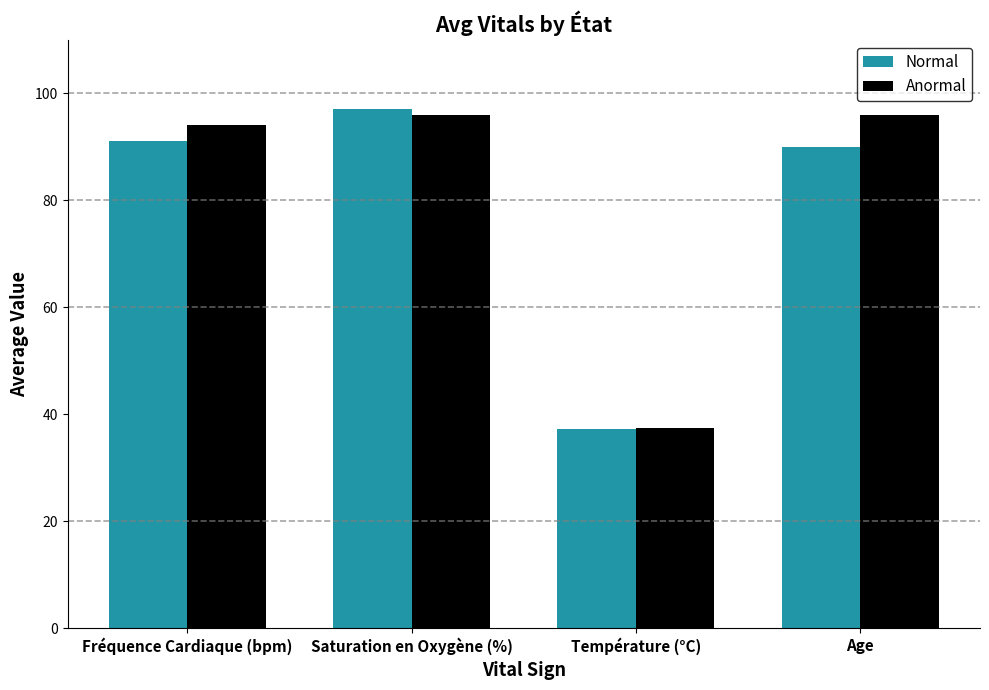

The value of Anormal at Age is 58.3. True or false?

False